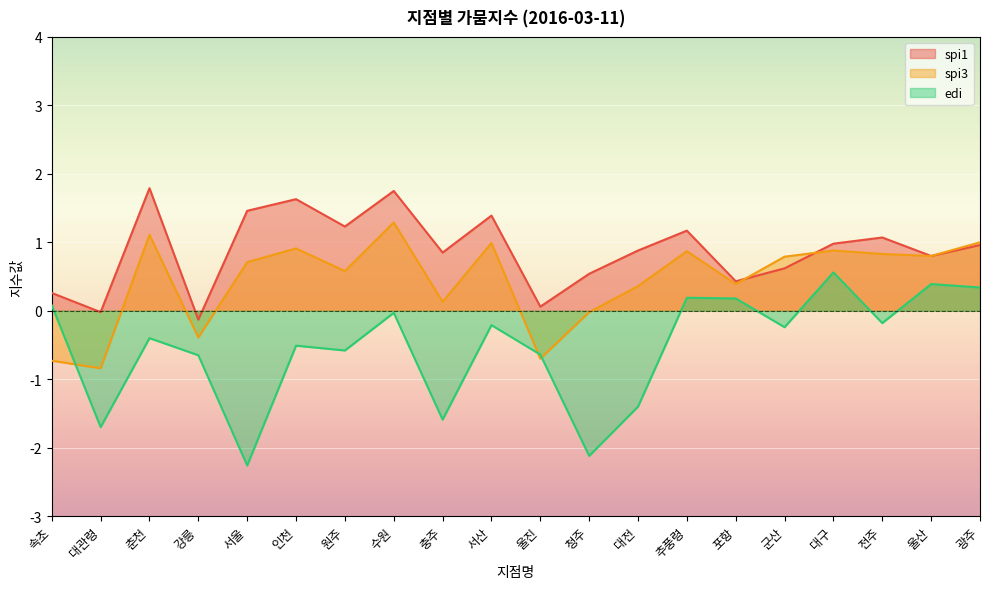

How many series are shown in this chart?

3